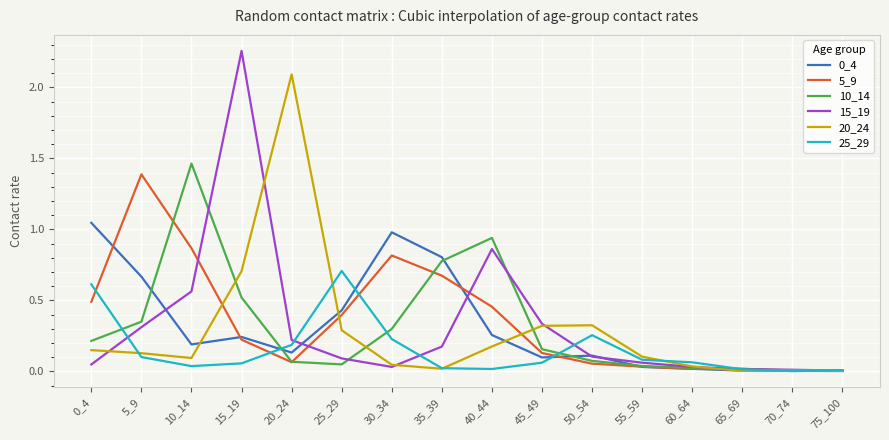

Is it true that 15_19 equals 0.2 at 20_24?

True